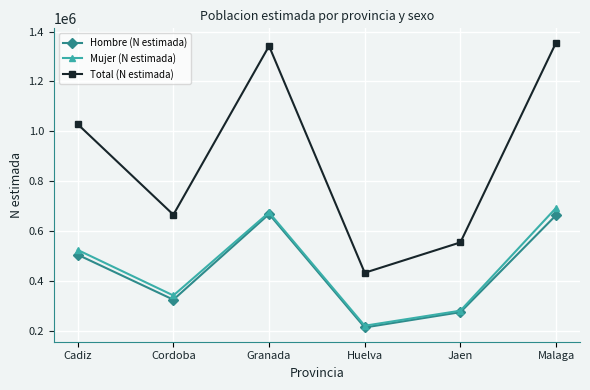

What is the total value across all series at Cordoba?

1330132